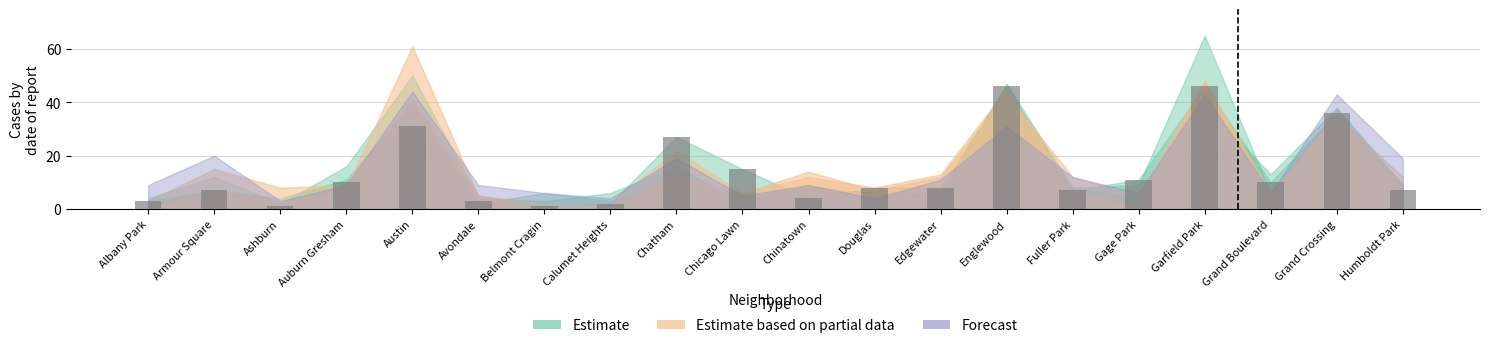

What is the label of the 16th bar from the right?

Austin